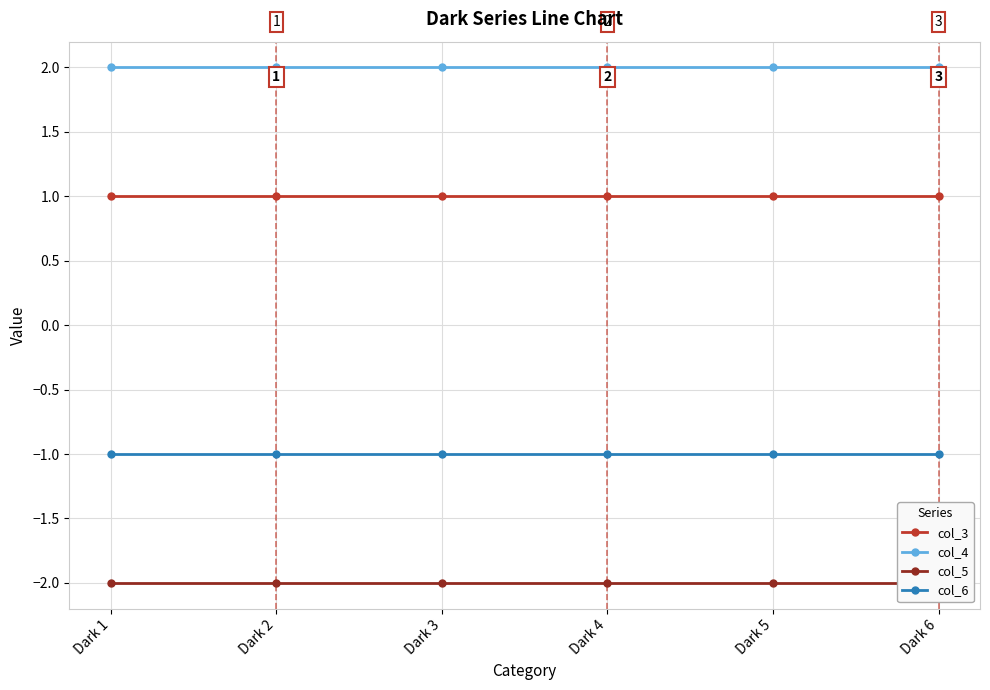

Which category has the lowest value across all series?

Dark 1